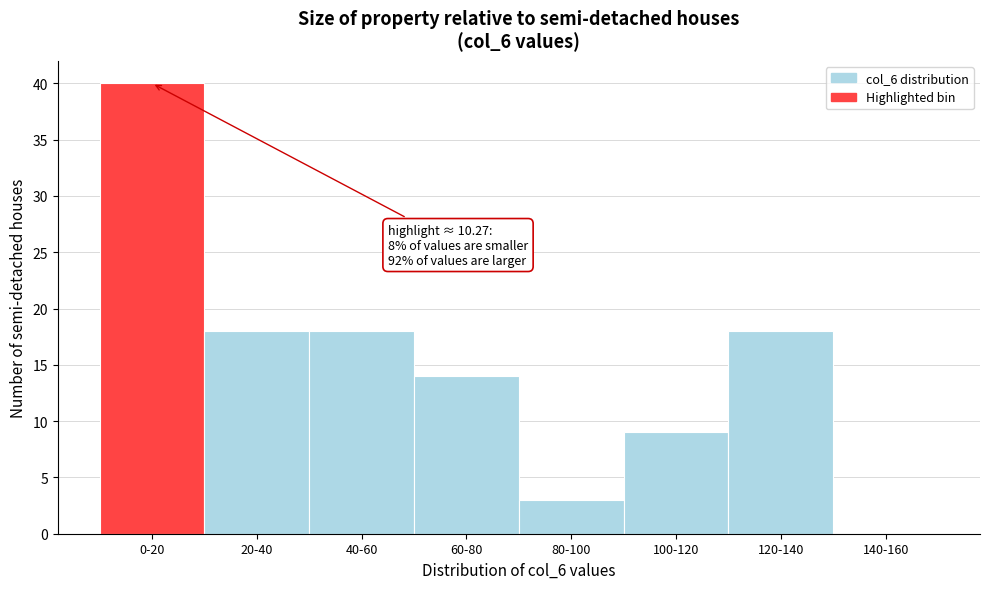

Reading left to right, list all the values displayed in this chart.

0-20=40	20-40=18	40-60=18	60-80=14	80-100=3	100-120=9	120-140=18	140-160=0